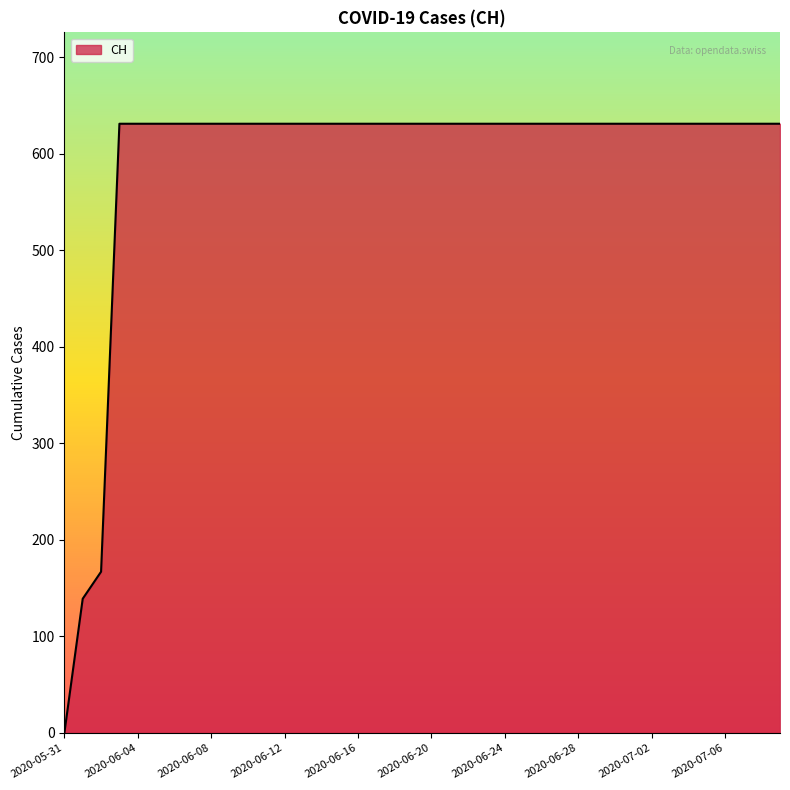

What is the greatest value displayed?

631